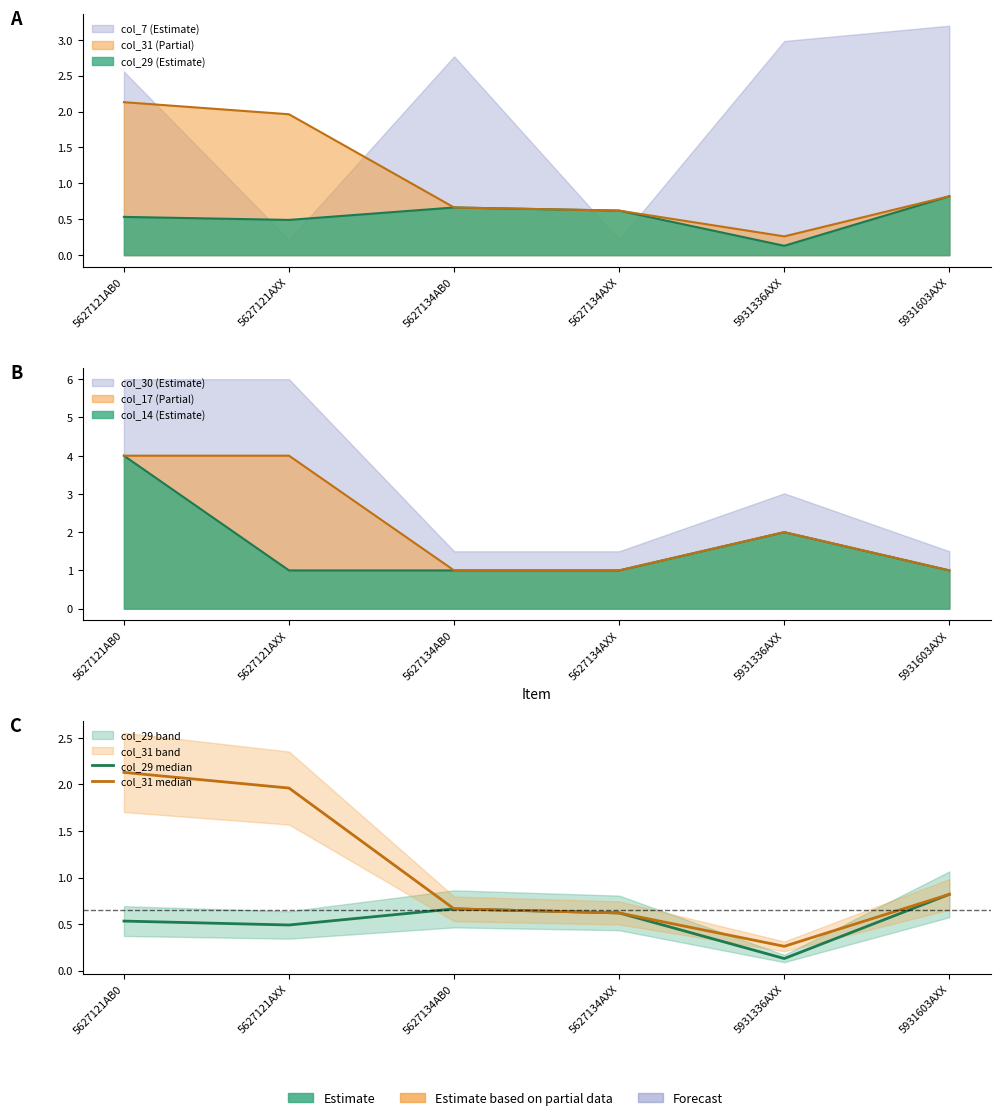

What is the total value across all series at 5931336AXX?

0.4